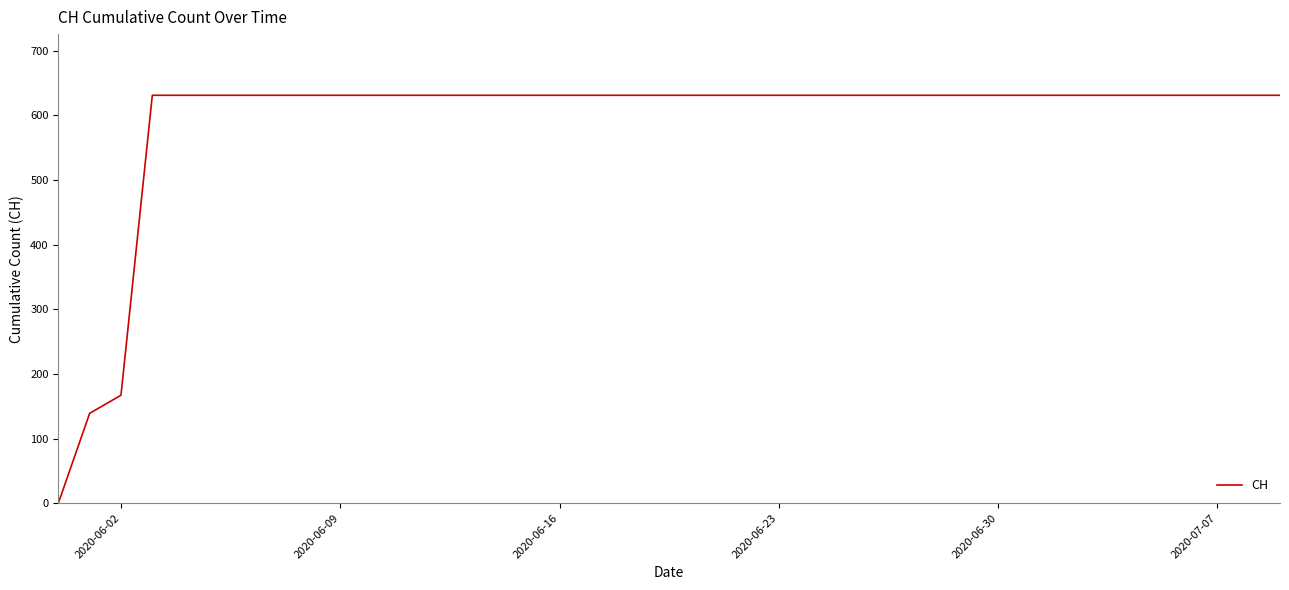

What is the difference between the maximum and minimum values?

631